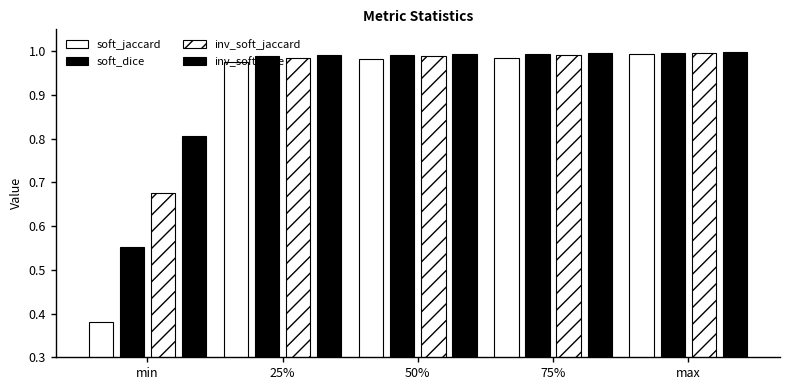

Does the chart contain any negative values?

No